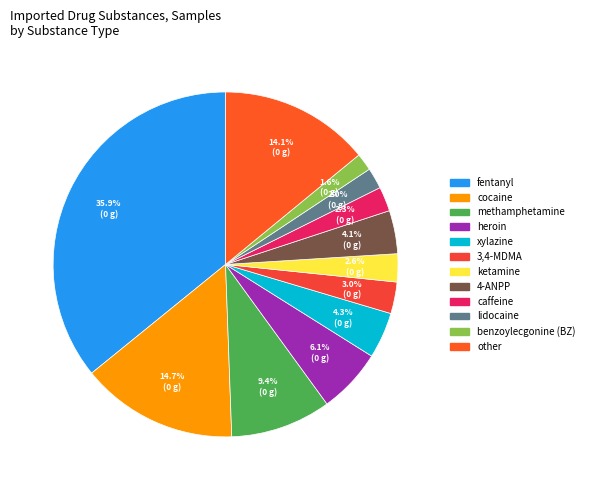

Count the number of slices in the pie.

12